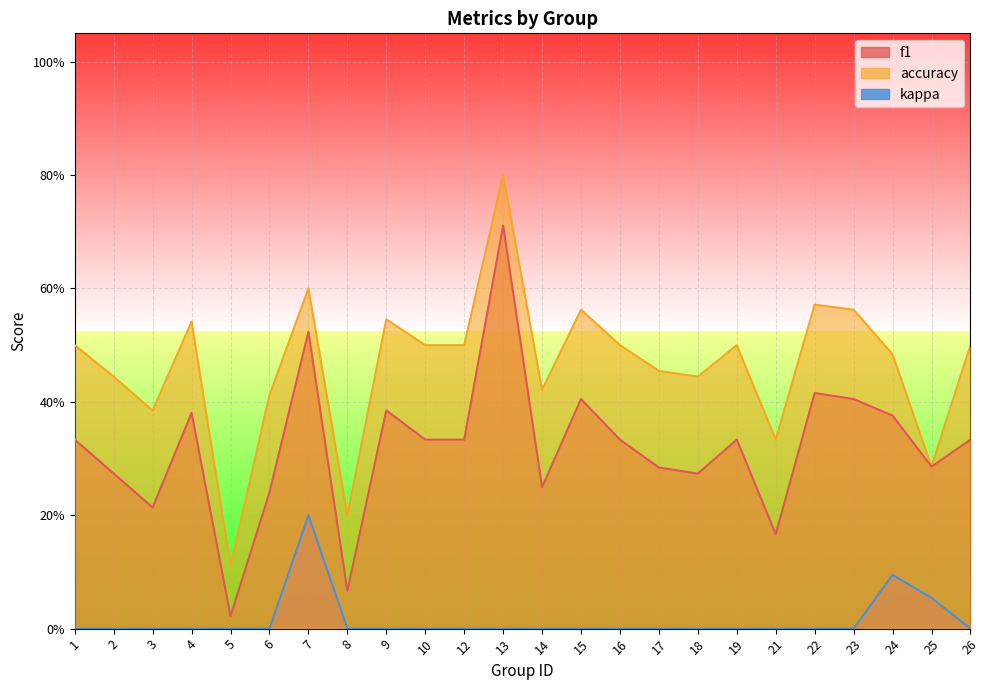

What are all the series names shown in the legend?

f1, accuracy, kappa